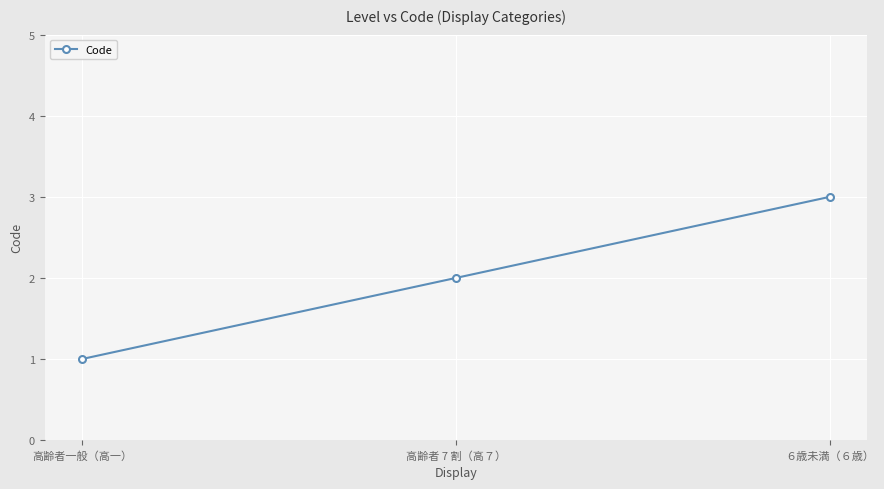

Reading left to right, what are all the values shown in this chart?

1	2	3